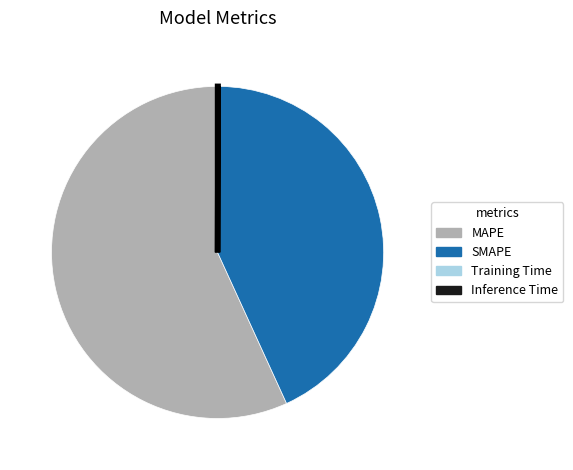

Between SMAPE and MAPE, which is larger?

MAPE